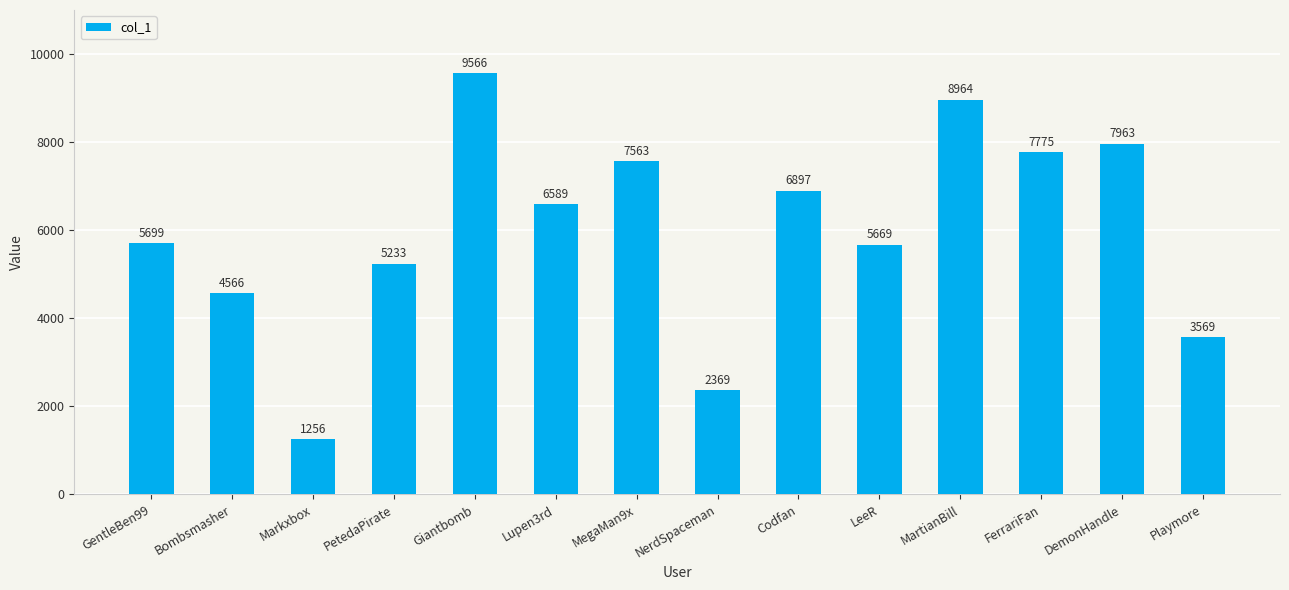

List the labels in order of value, smallest first.

Markxbox, NerdSpaceman, Playmore, Bombsmasher, PetedaPirate, LeeR, GentleBen99, Lupen3rd, Codfan, MegaMan9x, FerrariFan, DemonHandle, MartianBill, Giantbomb